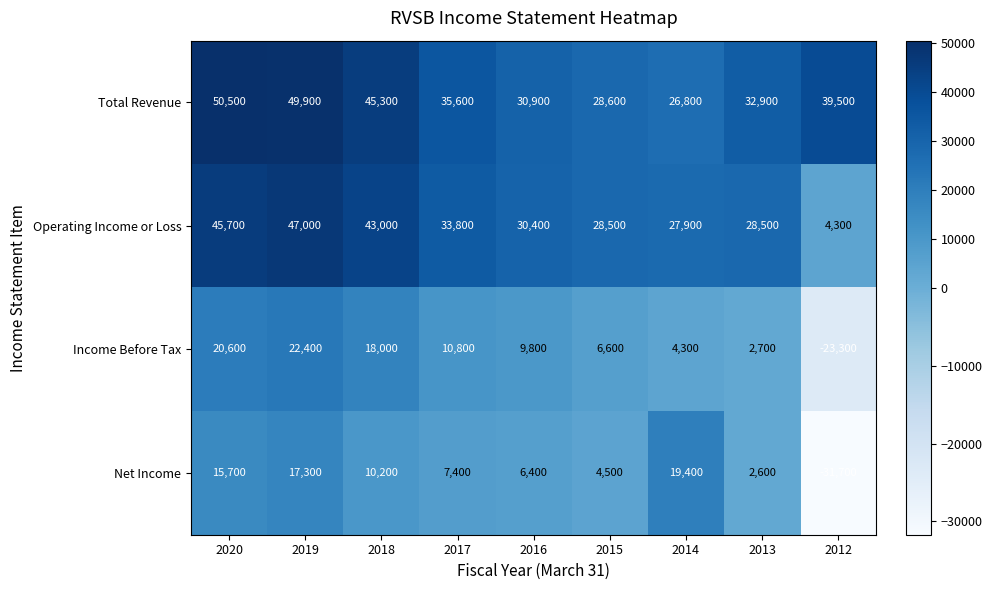

How many distinct data groups are displayed?

4